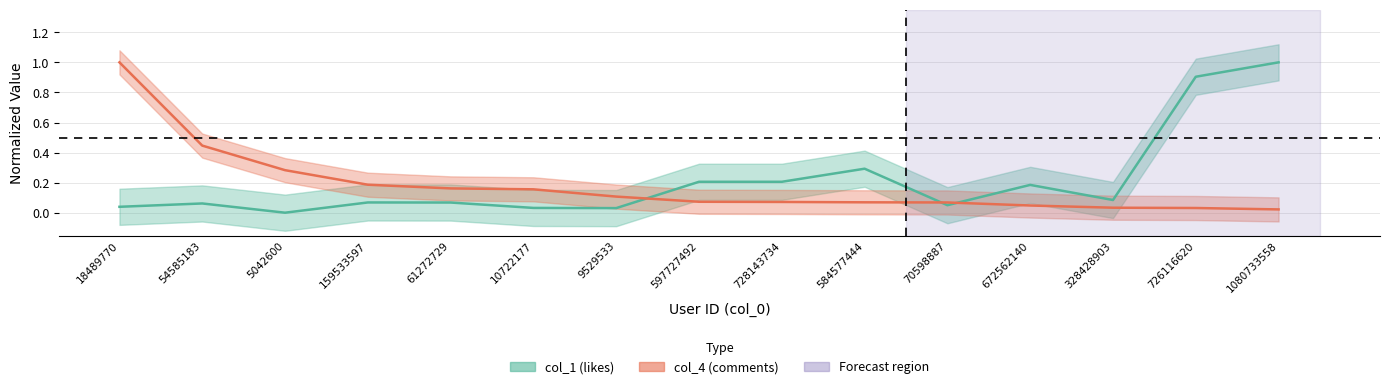

What is the average value of the col_4 series?

0.2